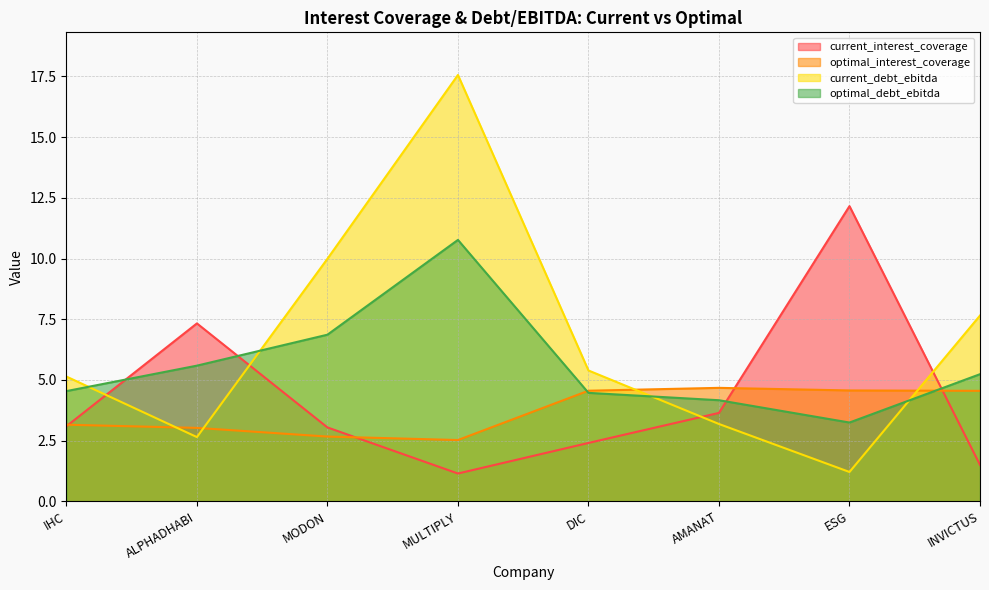

How many data points does each series have?

8